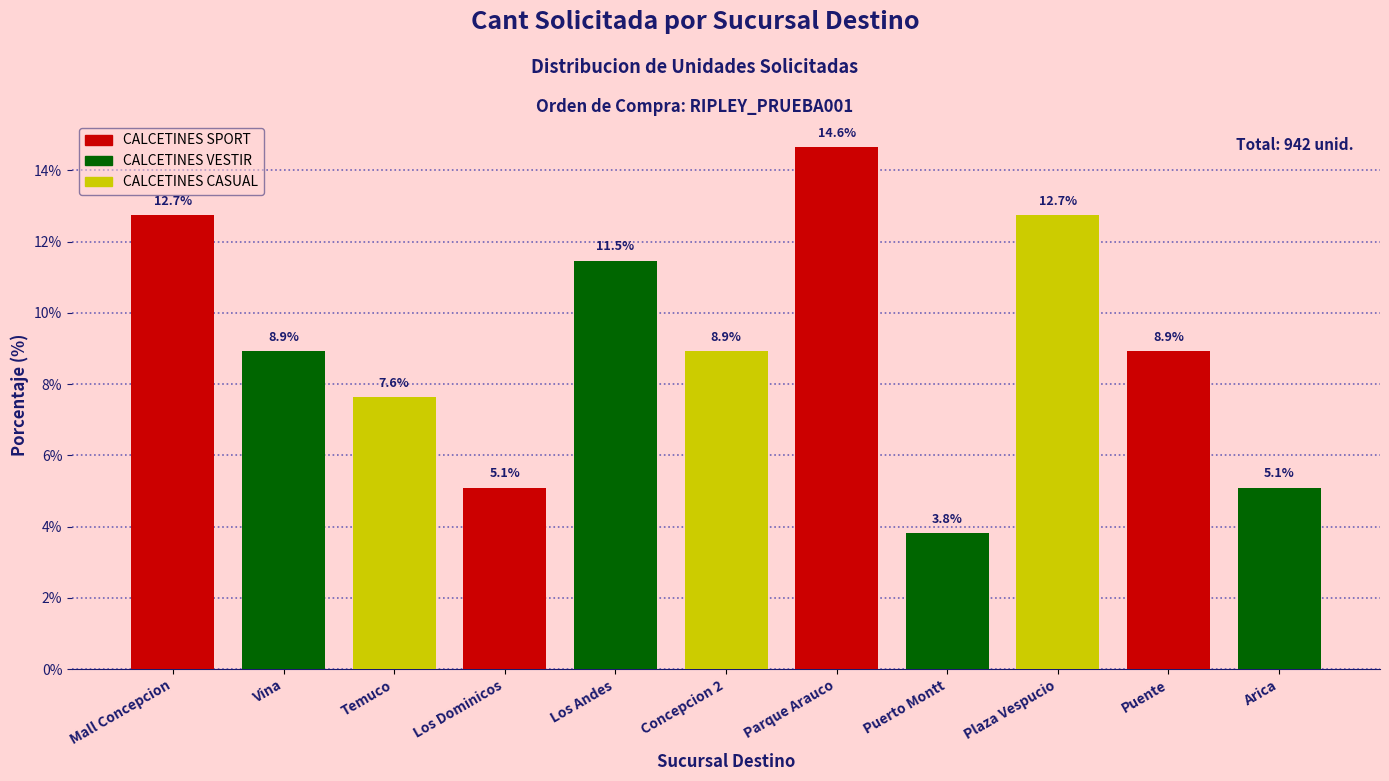

Reading left to right, what are all the values shown in this chart?

Mall Concepcion=12.7	Vina=8.9	Temuco=7.6	Los Dominicos=5.1	Los Andes=11.5	Concepcion 2=8.9	Parque Arauco=14.6	Puerto Montt=3.8	Plaza Vespucio=12.7	Puente=8.9	Arica=5.1